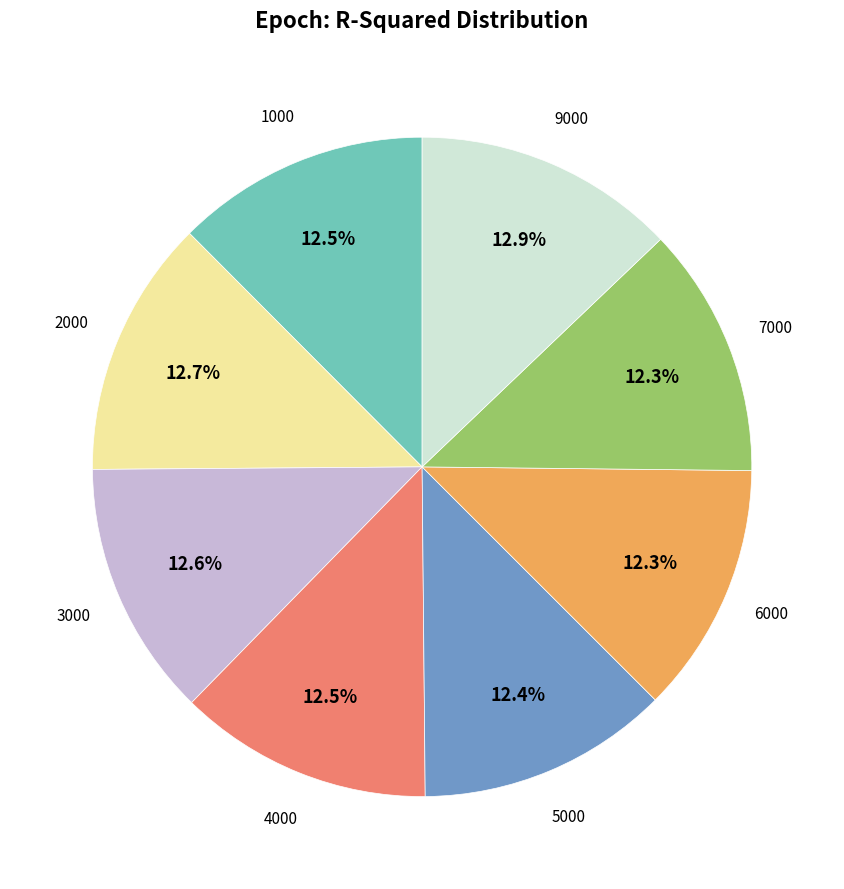

Does any single category account for the majority?

No